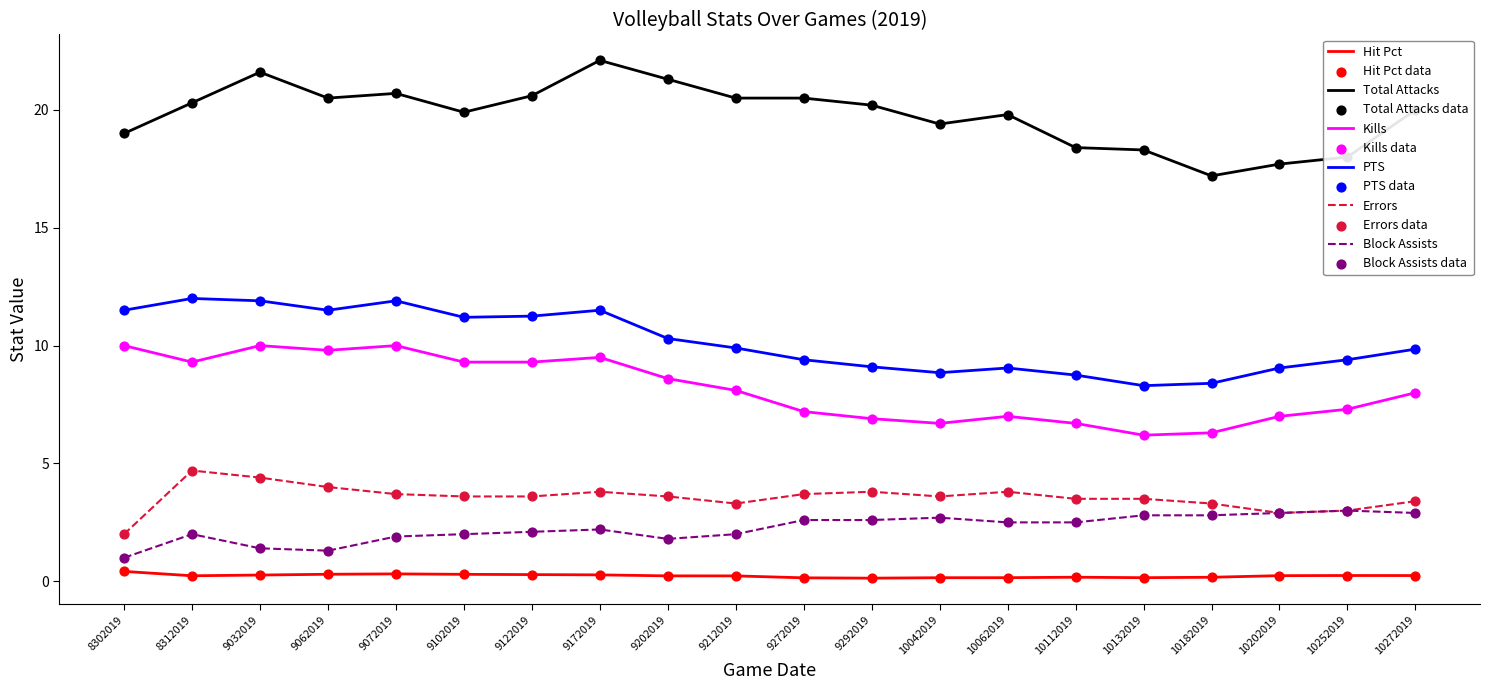

Which series changed the most between 8302019 and 9172019?

Total Attacks